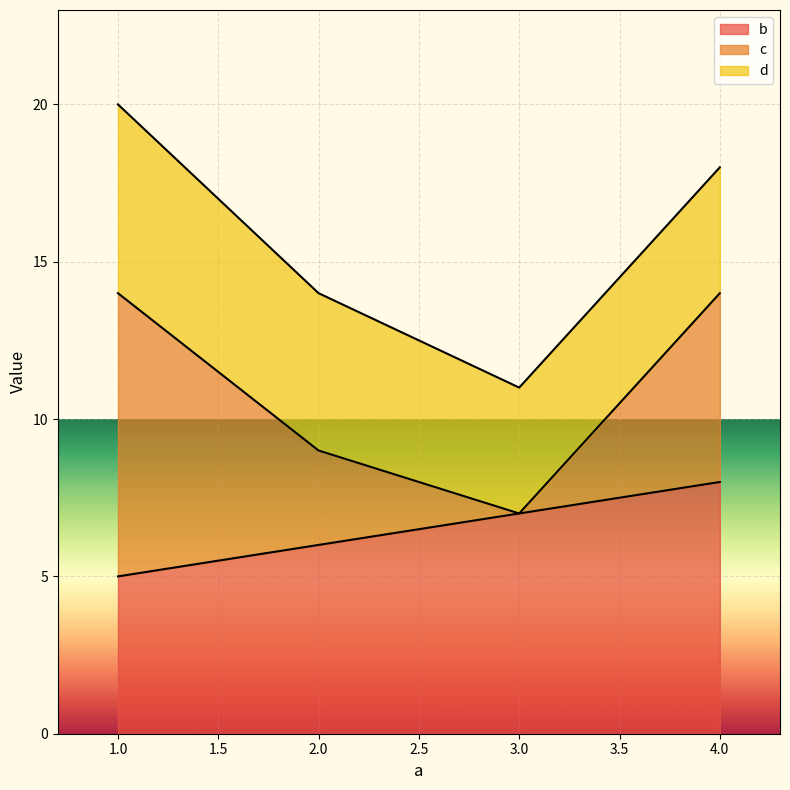

The value of b at 4.0 is 8. True or false?

True